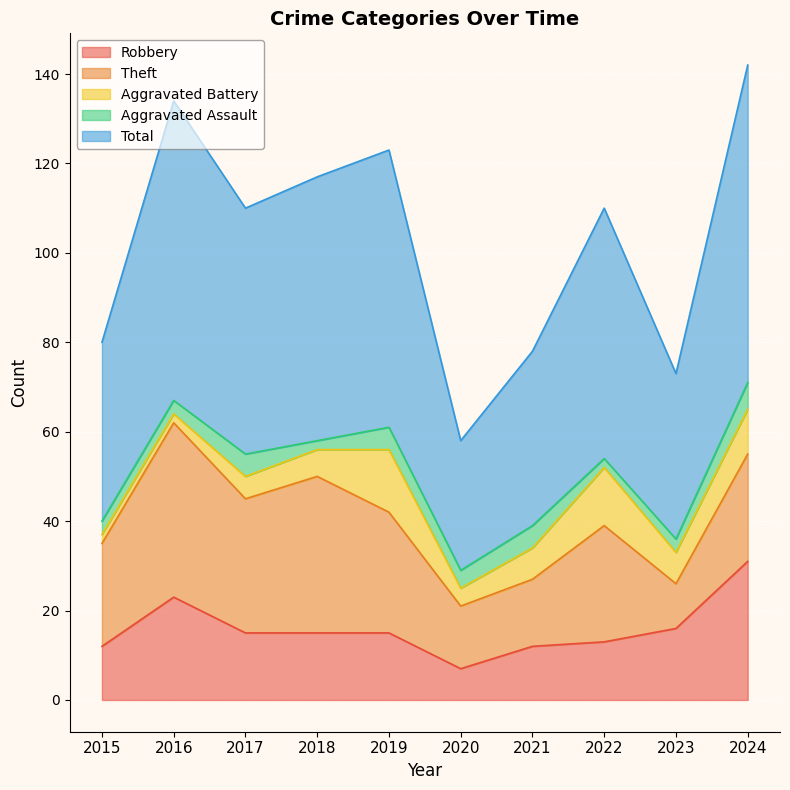

What are all the series names shown in the legend?

Robbery, Theft, Aggravated Battery, Aggravated Assault, Total